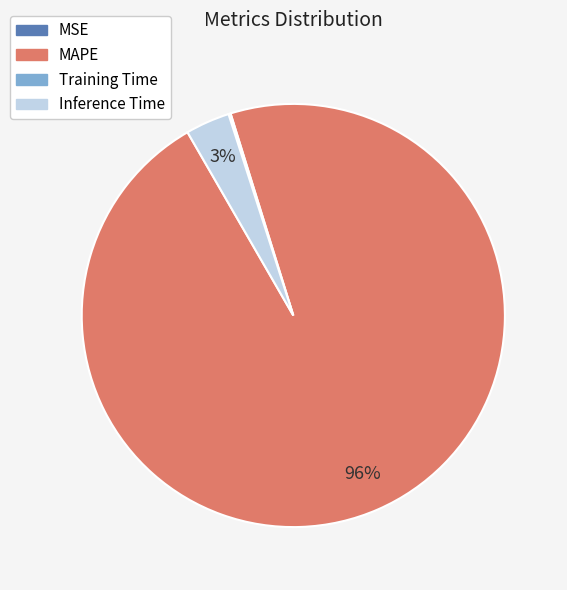

True or false: MAPE accounts for 96% of the total.

True